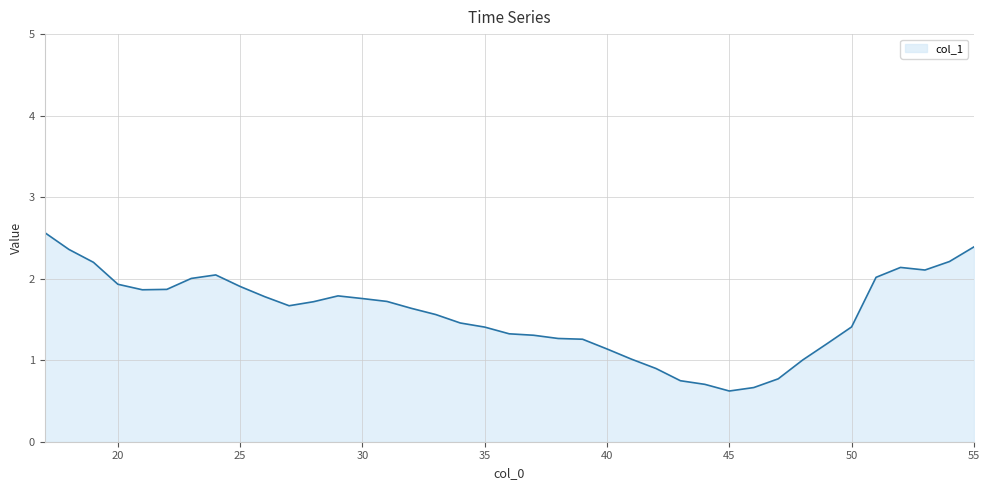

What is the minimum value shown in the chart?

0.6